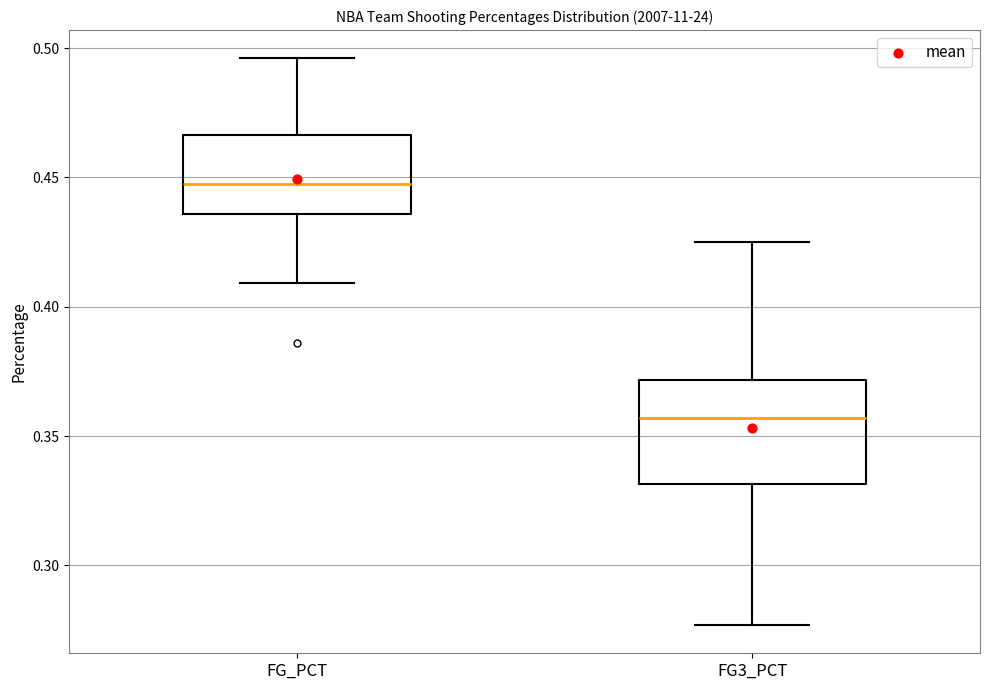

Where does the upper whisker of the box for FG3_PCT end on the y-axis? The values are not printed on the chart, so give them approximately, as read against the axis.

0.425